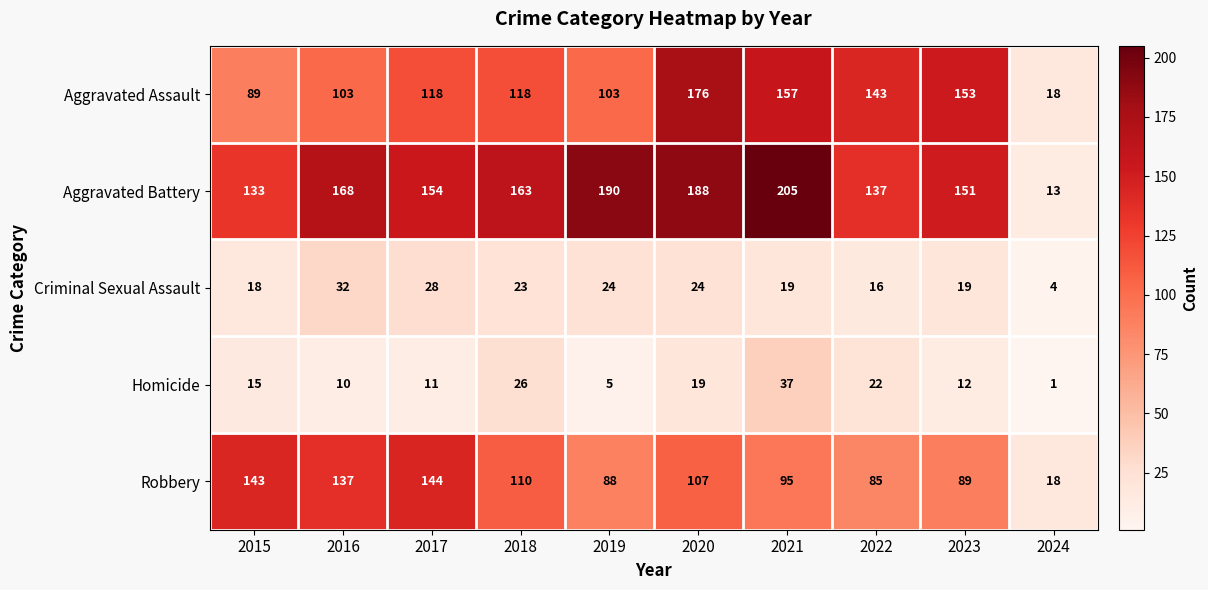

Between 2023 and 2024, which series saw the biggest shift?

Aggravated Battery